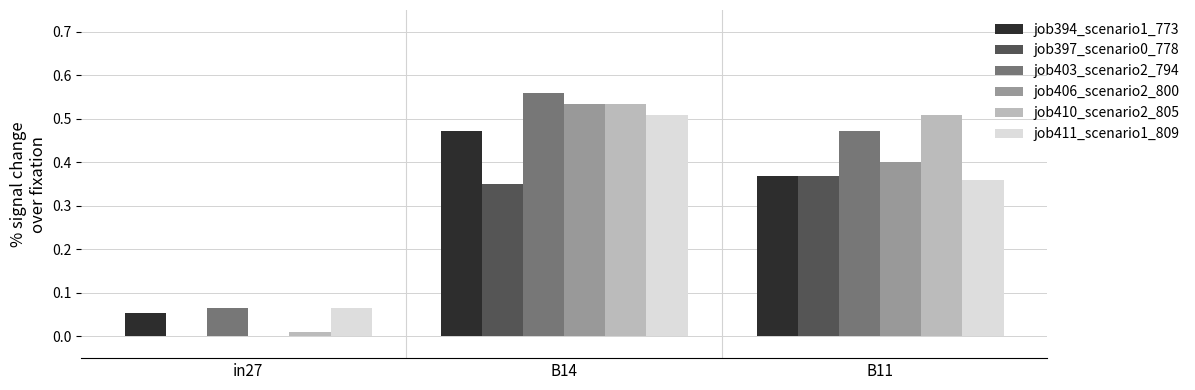

The job394_scenario1_773 series shows 0.8 at B14. True or false?

False